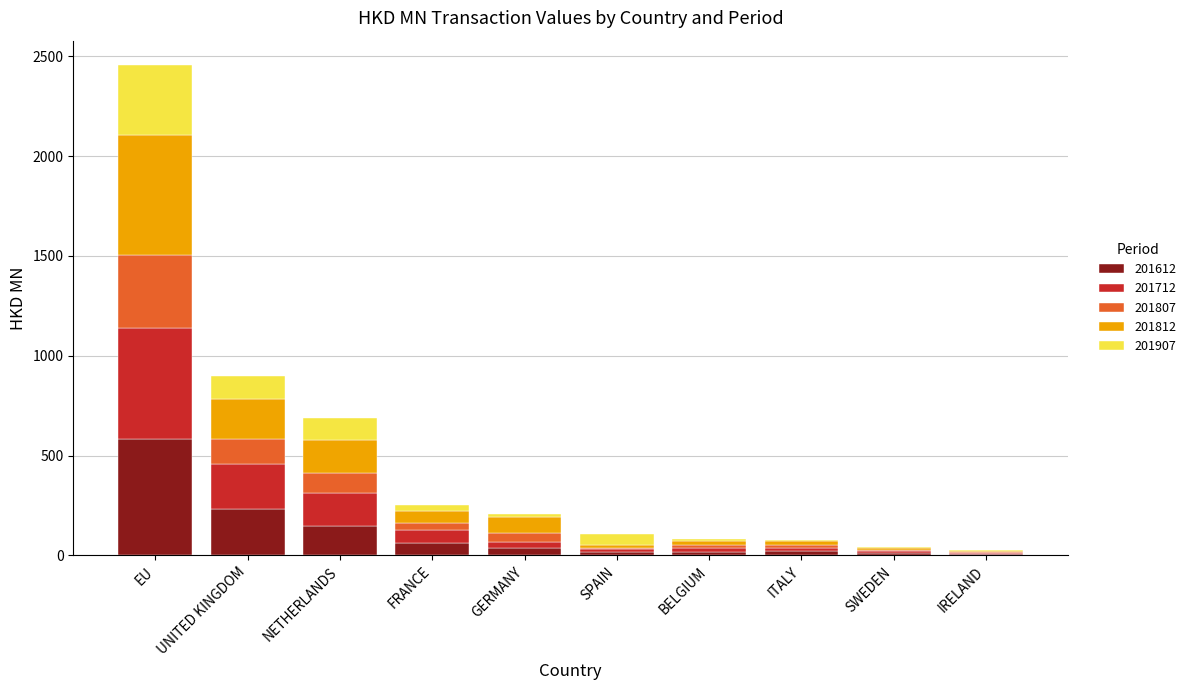

Where is 201612 nearest to the value 293?

UNITED KINGDOM